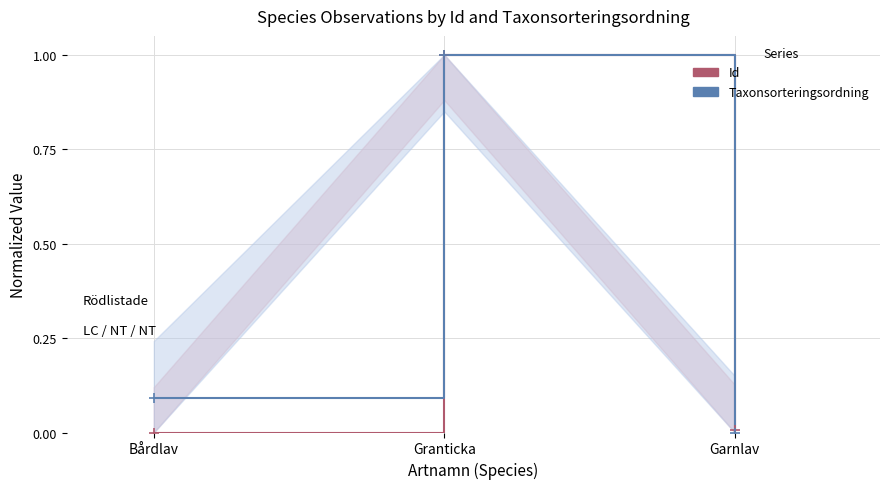

Which category has the lowest value across all series?

Bårdlav